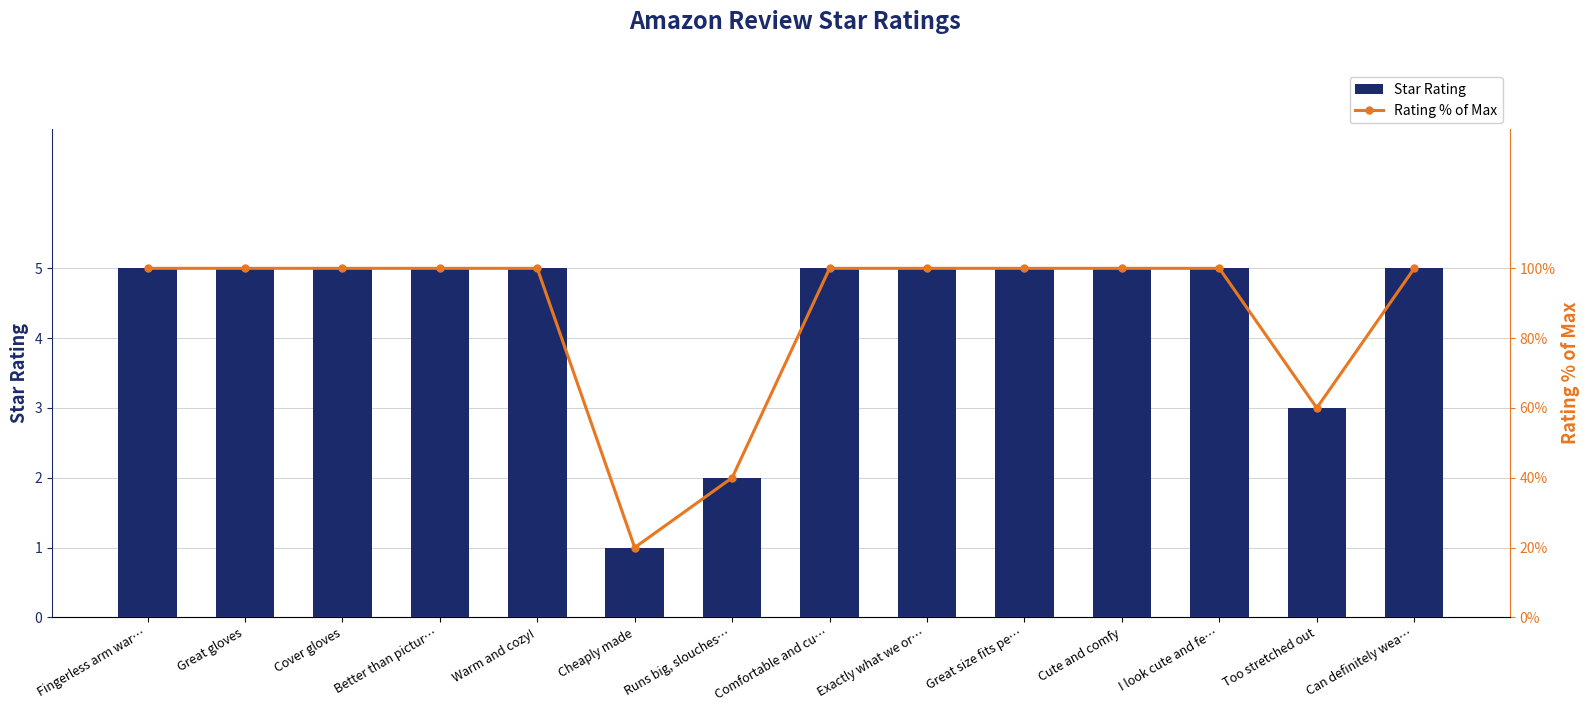

Reading left to right, transcribe all the data shown in this chart.

Star Rating: Fingerless arm war…=5	Great gloves=5	Cover gloves=5	Better than pictur…=5	Warm and cozy!=5	Cheaply made=1	Runs big, slouches…=2	Comfortable and cu…=5	Exactly what we or…=5	Great size fits pe…=5	Cute and comfy=5	I look cute and fe…=5	Too stretched out=3	Can definitely wea…=5
Rating % of Max: Fingerless arm war…=100	Great gloves=100	Cover gloves=100	Better than pictur…=100	Warm and cozy!=100	Cheaply made=20	Runs big, slouches…=40	Comfortable and cu…=100	Exactly what we or…=100	Great size fits pe…=100	Cute and comfy=100	I look cute and fe…=100	Too stretched out=60	Can definitely wea…=100